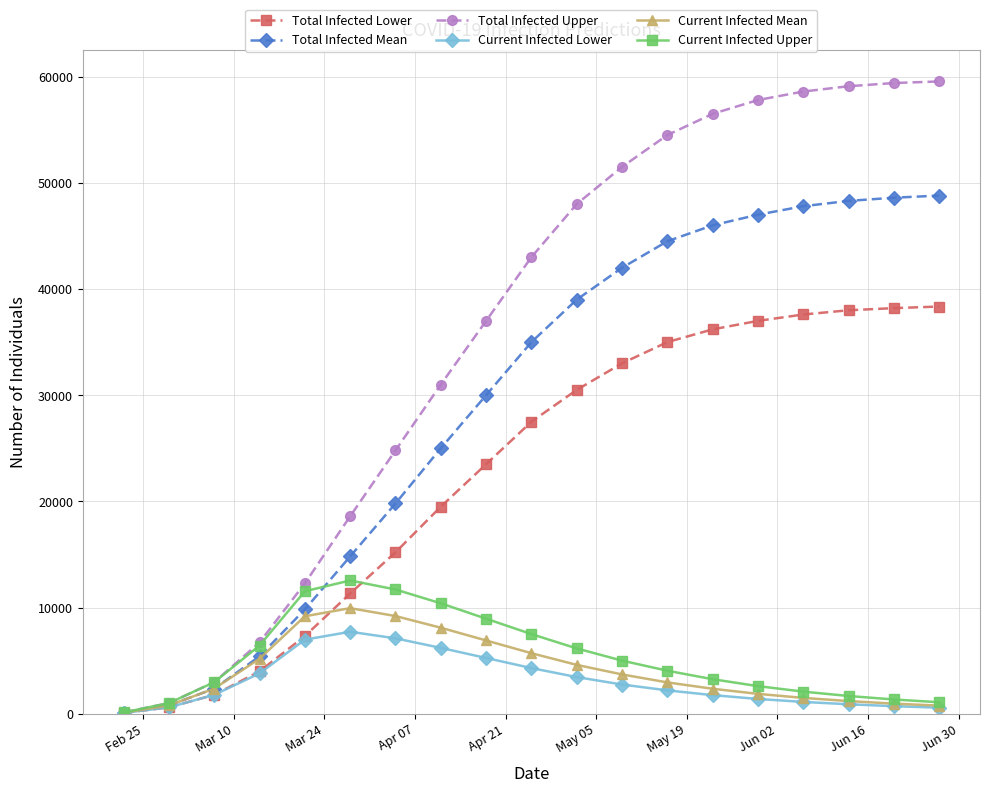

Which series has the largest total across all categories?

Total Infected Upper